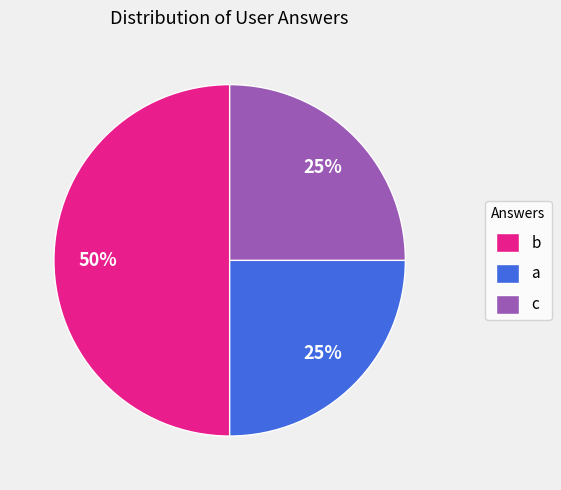

To the nearest percent, what is the difference between the largest and smallest slice percentages?

25%